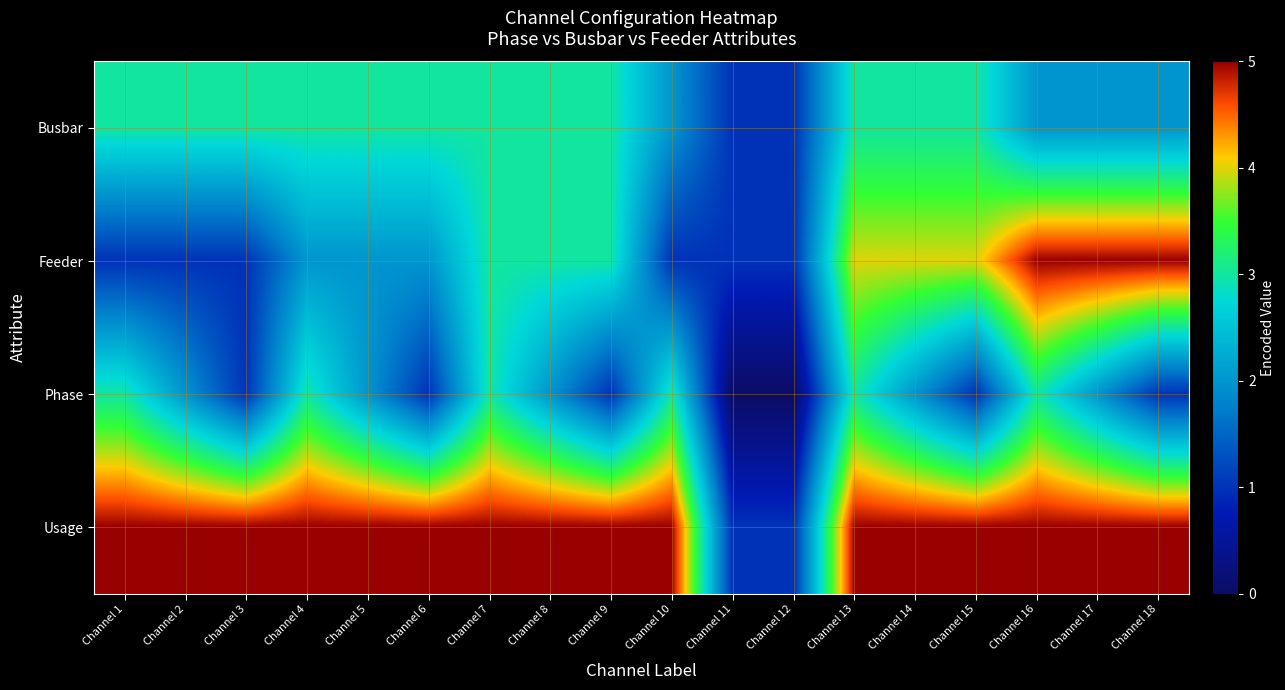

At which category does the chart reach its minimum across all series?

Channel 11